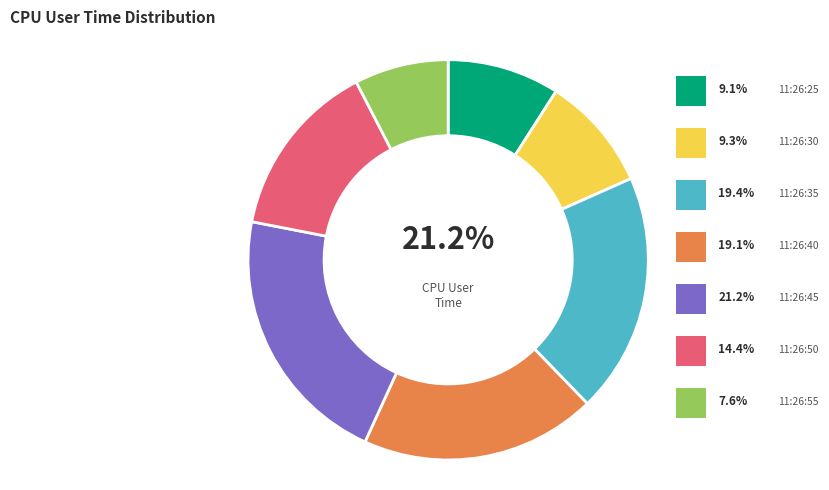

Approximately how many times larger is the value at 11:26:45 compared to 11:26:55?

2.8